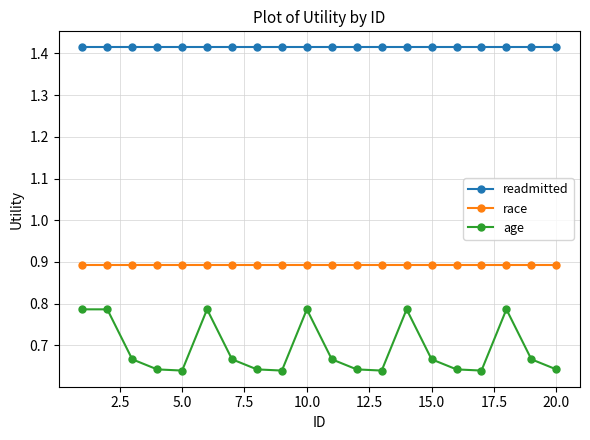

What is the highest value of the race series?

0.9